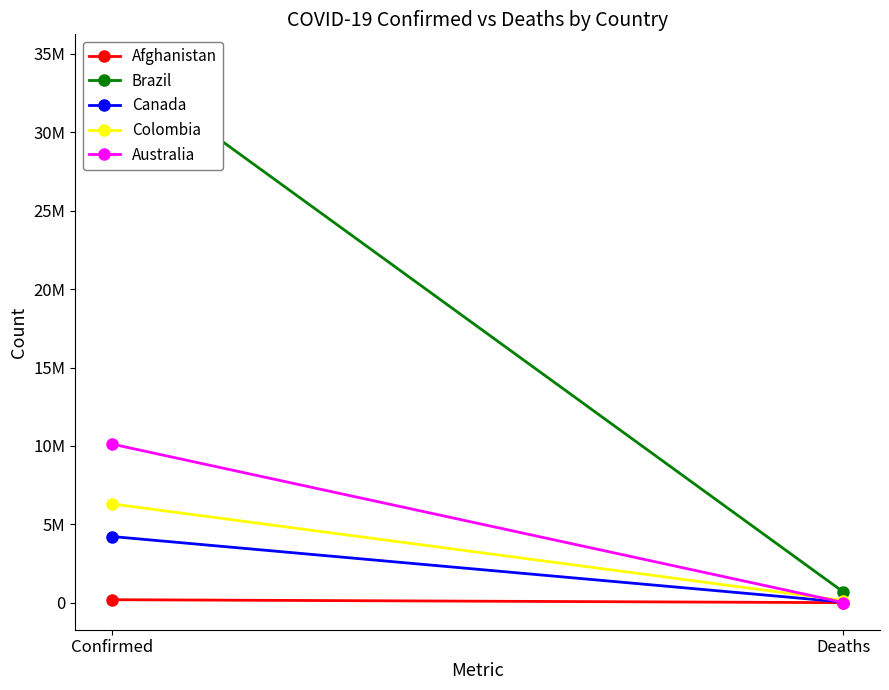

True or false: Afghanistan has a value of 12218 at Deaths.

False